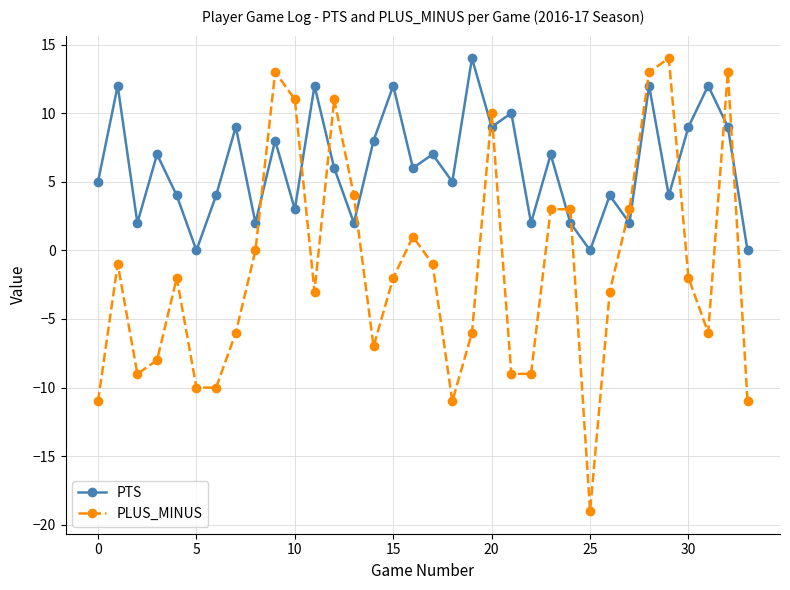

What is the value of the PTS point at the 28th from the left?

2